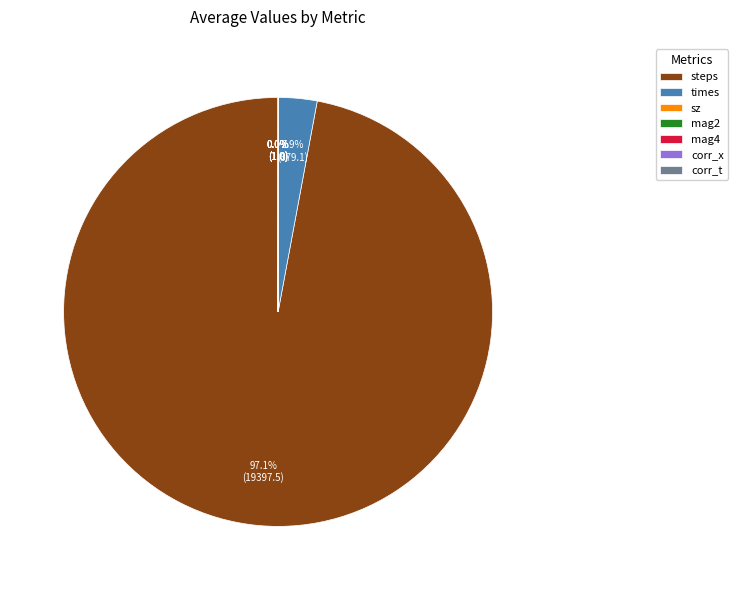

How much of the chart is everything except steps?

2.9%